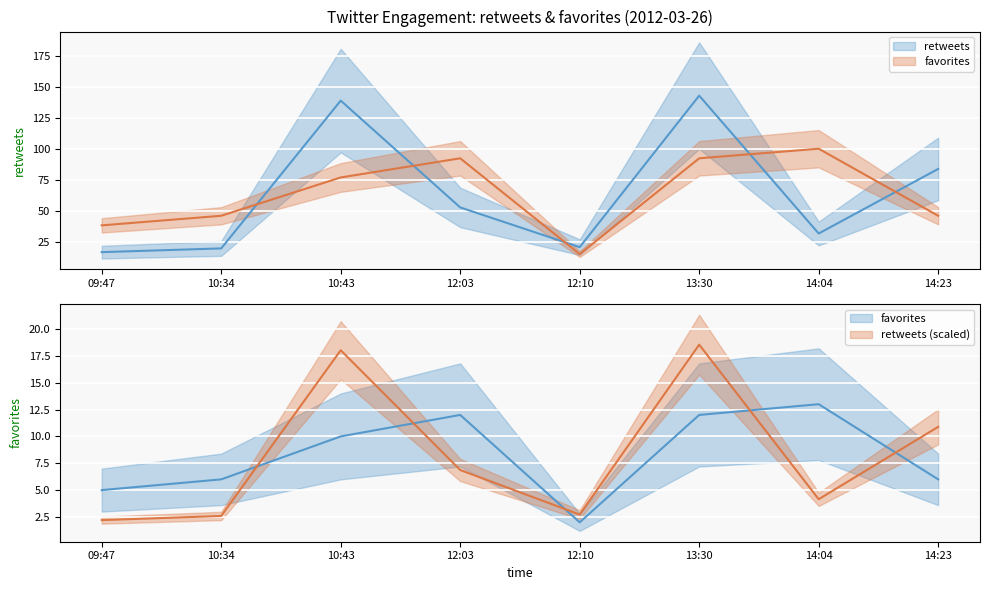

At which label is favorites closest to 57?

10:34